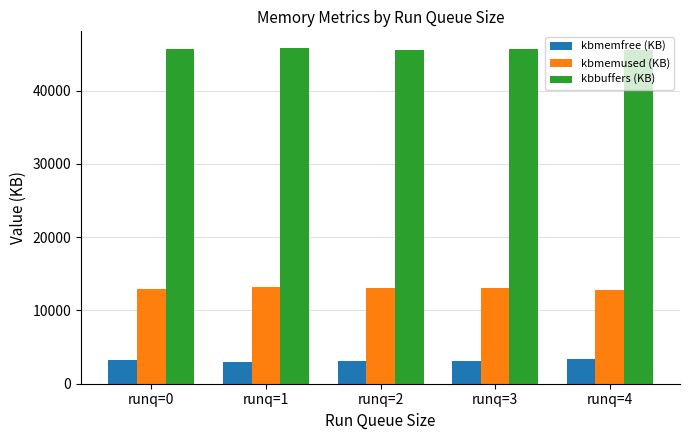

What is the sum of all kbbuffers (KB) values?

228253.3